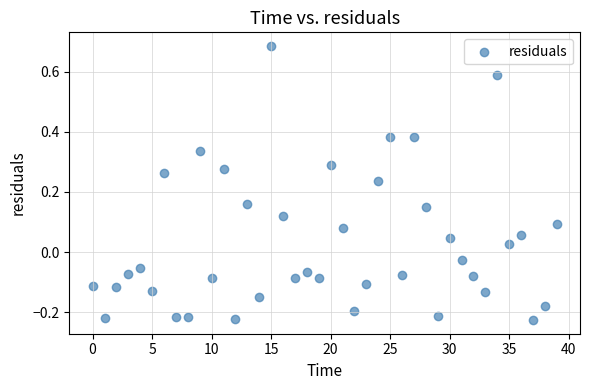

What is the range of Y values (max minus min)?

0.9